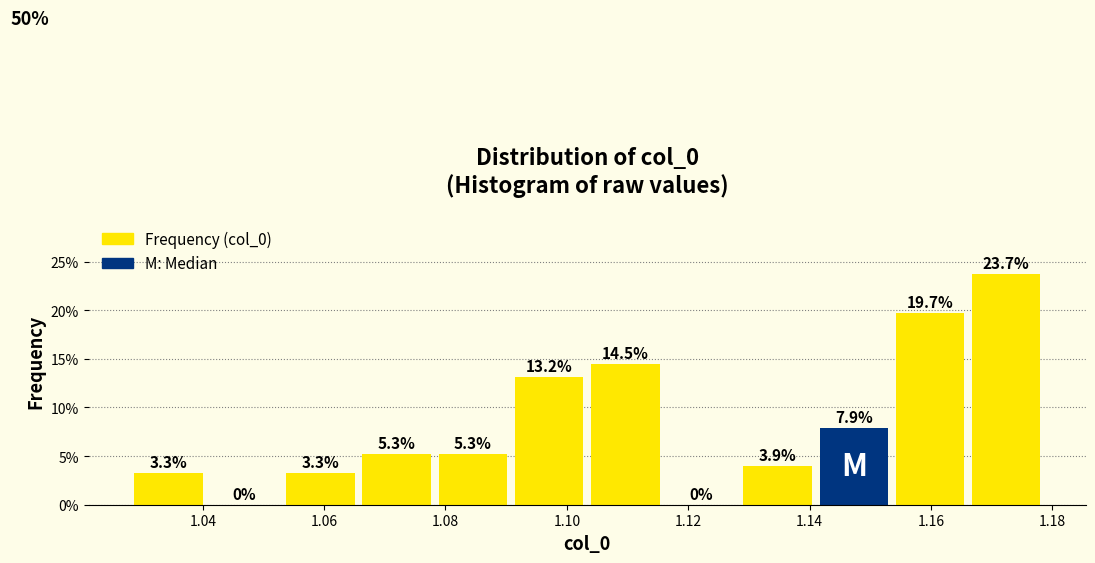

Reading left to right, list every bar in this chart as the range it spans on the x-axis followed by its height. The bar edges are not printed on the chart, so give them approximately, as read against the axis.

1.028 to 1.040: 3.3
1.040 to 1.054: 0.0
1.054 to 1.066: 3.3
1.066 to 1.078: 5.3
1.078 to 1.090: 5.3
1.090 to 1.104: 13.2
1.104 to 1.116: 14.5
1.116 to 1.128: 0.0
1.128 to 1.142: 3.9
1.142 to 1.154: 7.9
1.154 to 1.166: 19.7
1.166 to 1.178: 23.7